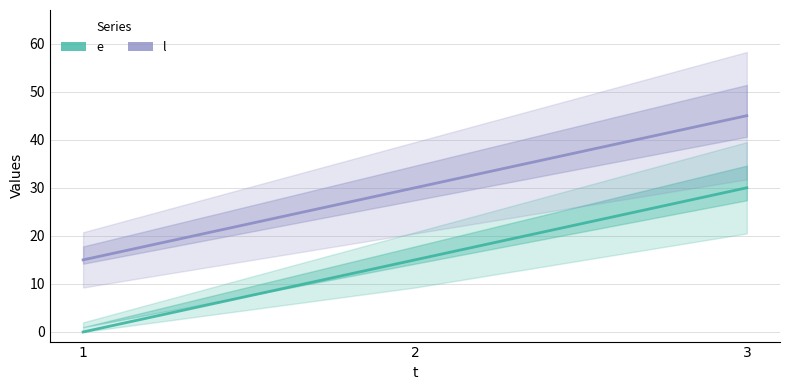

What is the sum of all e values?

45